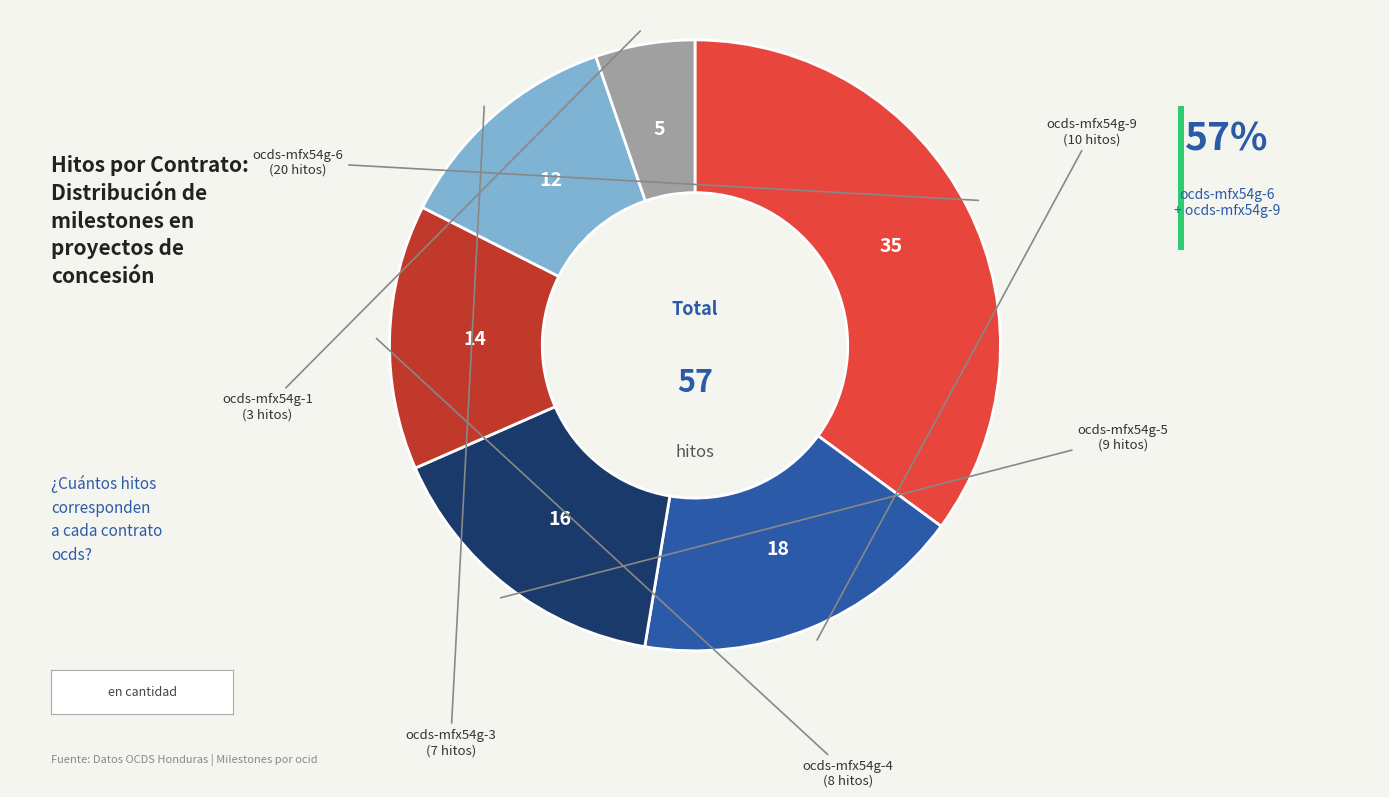

Is there a majority slice in this chart?

No